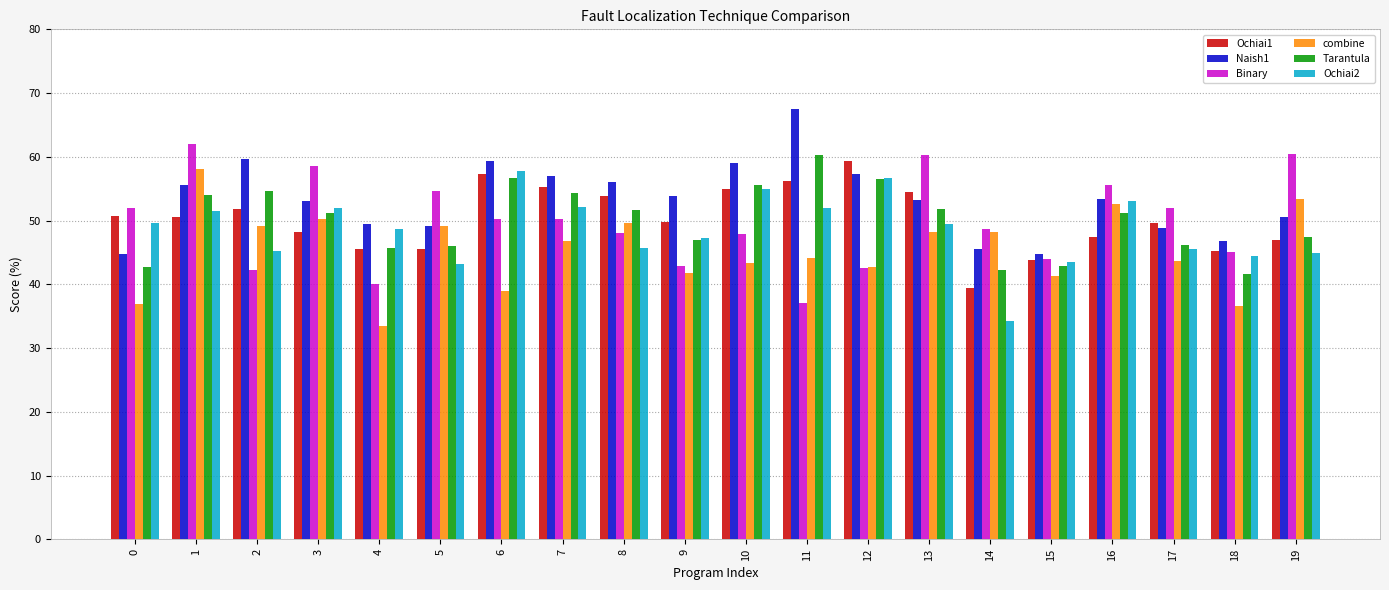

What is the difference between the highest and lowest values at 13?

12.1